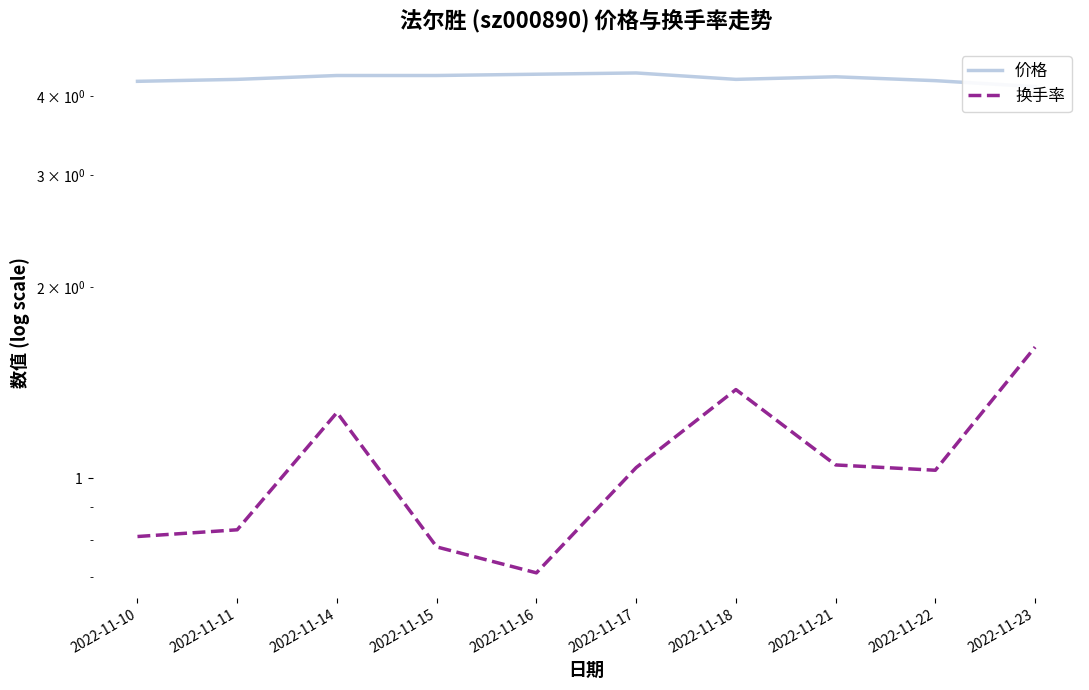

The 价格 series shows 1.7 at 2022-11-22. True or false?

False